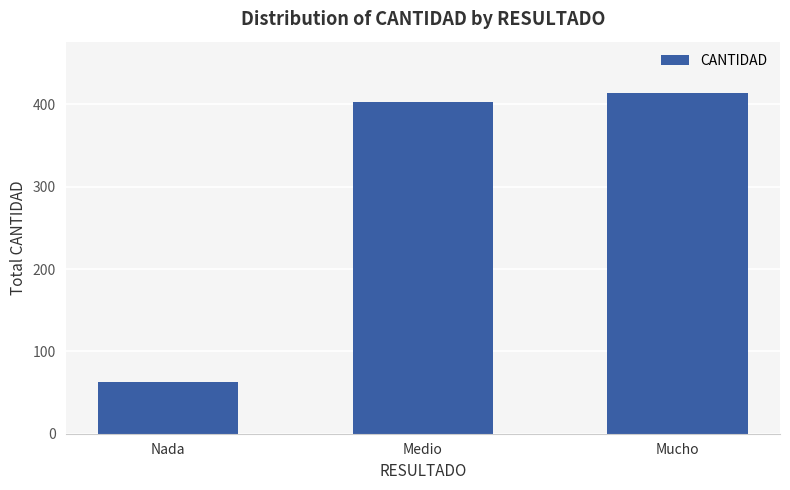

What is the sum of the values at Nada and Mucho?

477